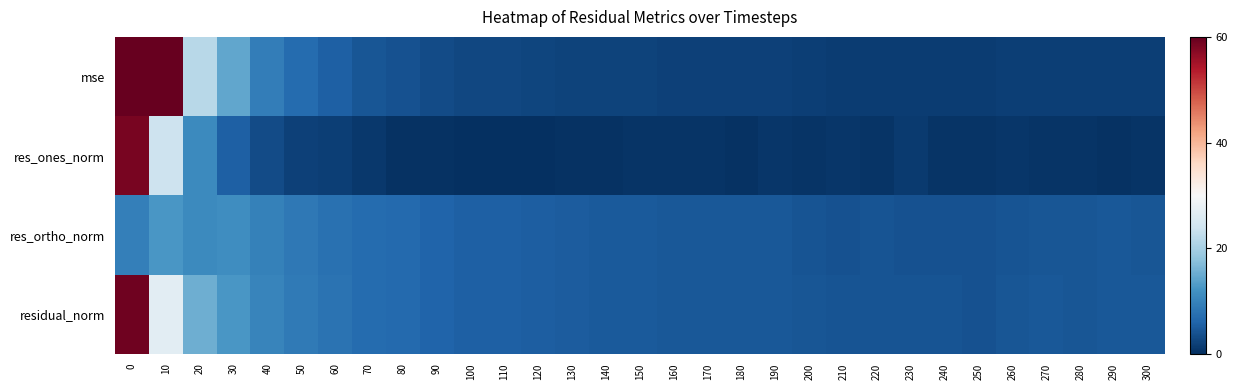

Reading left to right, what are all the values shown in this chart?

mse: 0=318.2	10=66.0	20=21.7	30=14.3	40=9.3	50=7.0	60=5.5	70=4.3	80=4.0	90=3.2	100=2.8	110=2.8	120=2.5	130=2.3	140=2.1	150=2.1	160=1.9	170=2.0	180=1.9	190=1.9	200=1.6	210=1.5	220=1.5	230=1.6	240=1.5	250=1.4	260=1.7	270=1.8	280=1.8	290=1.9	300=1.8
res_ones_norm: 0=58.4	10=23.9	20=10.8	30=5.5	40=3.1	50=2.1	60=1.8	70=1.0	80=0.5	90=0.4	100=0.2	110=0.1	120=0.2	130=0.3	140=0.4	150=0.6	160=0.5	170=0.6	180=0.3	190=0.9	200=0.7	210=0.8	220=0.7	230=1.4	240=0.6	250=0.6	260=0.9	270=0.5	280=0.6	290=0.4	300=0.6
res_ortho_norm: 0=9.4	10=12.4	20=11.0	30=11.3	40=9.7	50=8.5	60=7.6	70=6.8	80=6.6	90=6.0	100=5.5	110=5.5	120=5.3	130=5.1	140=4.8	150=4.8	160=4.6	170=4.7	180=4.6	190=4.5	200=4.2	210=4.0	220=4.0	230=4.0	240=4.0	250=3.9	260=4.2	270=4.4	280=4.4	290=4.5	300=4.5
residual_norm: 0=59.2	10=26.9	20=15.4	30=12.5	40=10.1	50=8.8	60=7.8	70=6.9	80=6.6	90=6.0	100=5.5	110=5.5	120=5.3	130=5.1	140=4.8	150=4.8	160=4.6	170=4.7	180=4.6	190=4.6	200=4.3	210=4.0	220=4.1	230=4.2	240=4.0	250=3.9	260=4.3	270=4.5	280=4.4	290=4.5	300=4.5